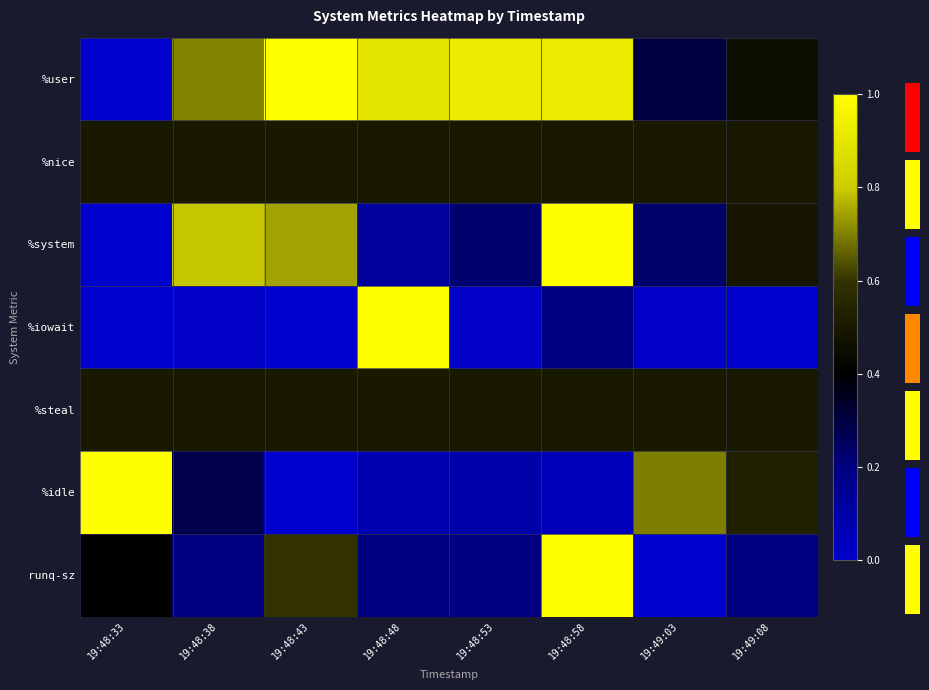

What is the average value of the runq-sz series?

0.3